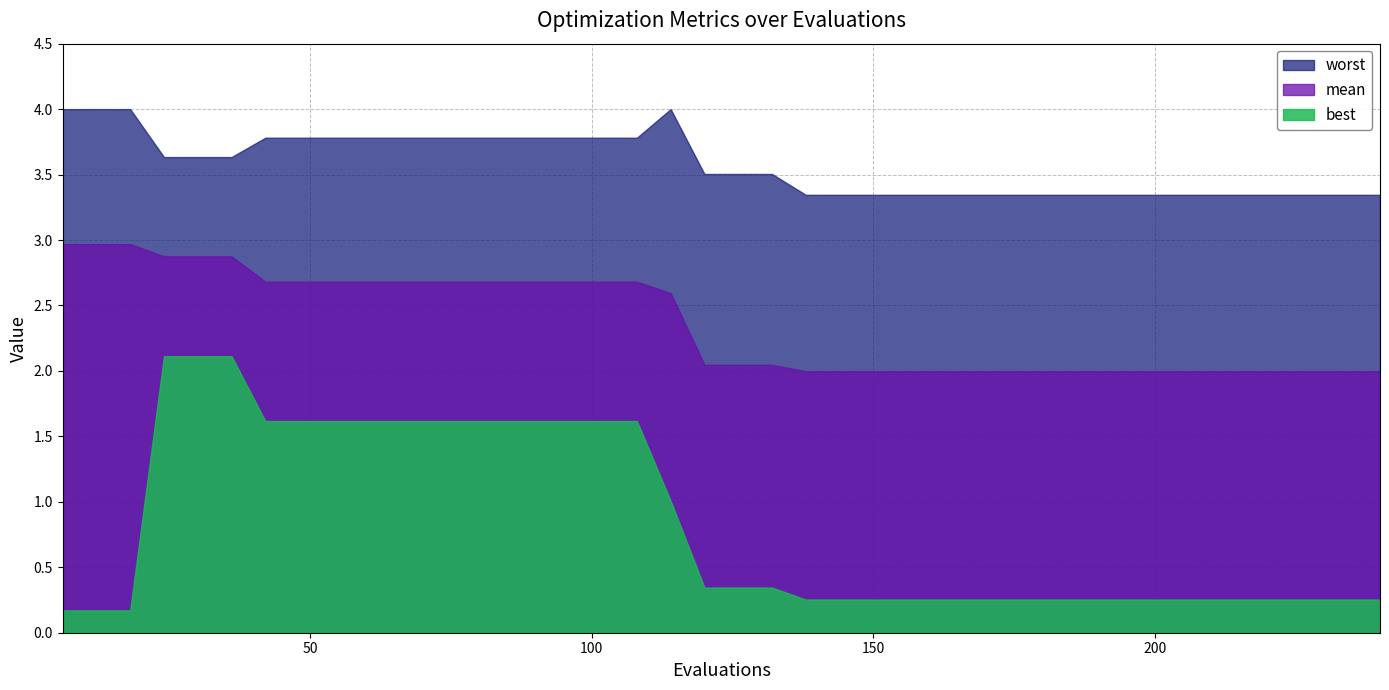

What is the lowest value of the worst series?

3.3